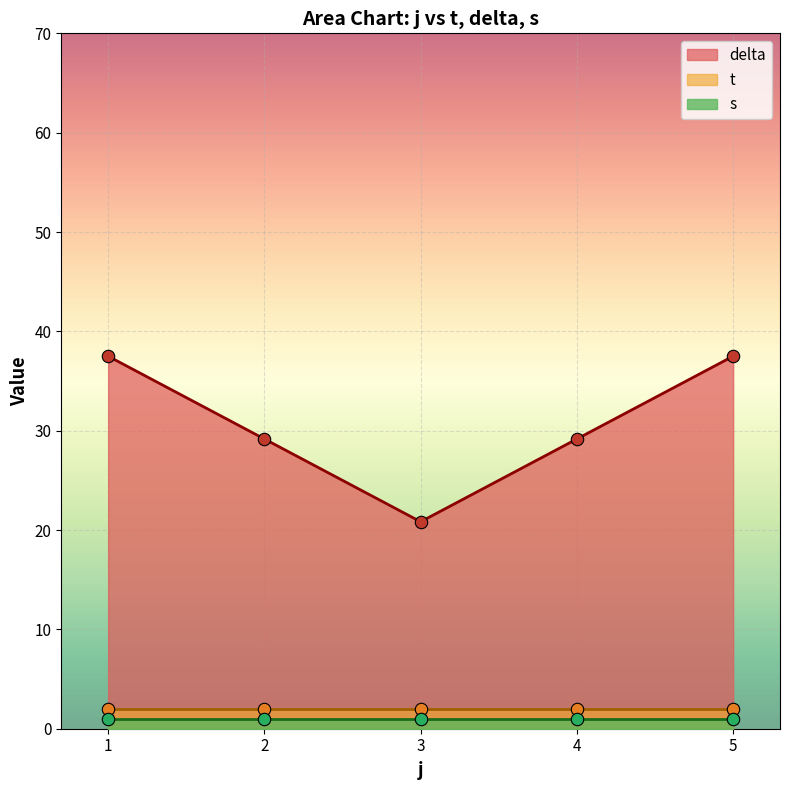

At which category is the sum across all series the highest?

1